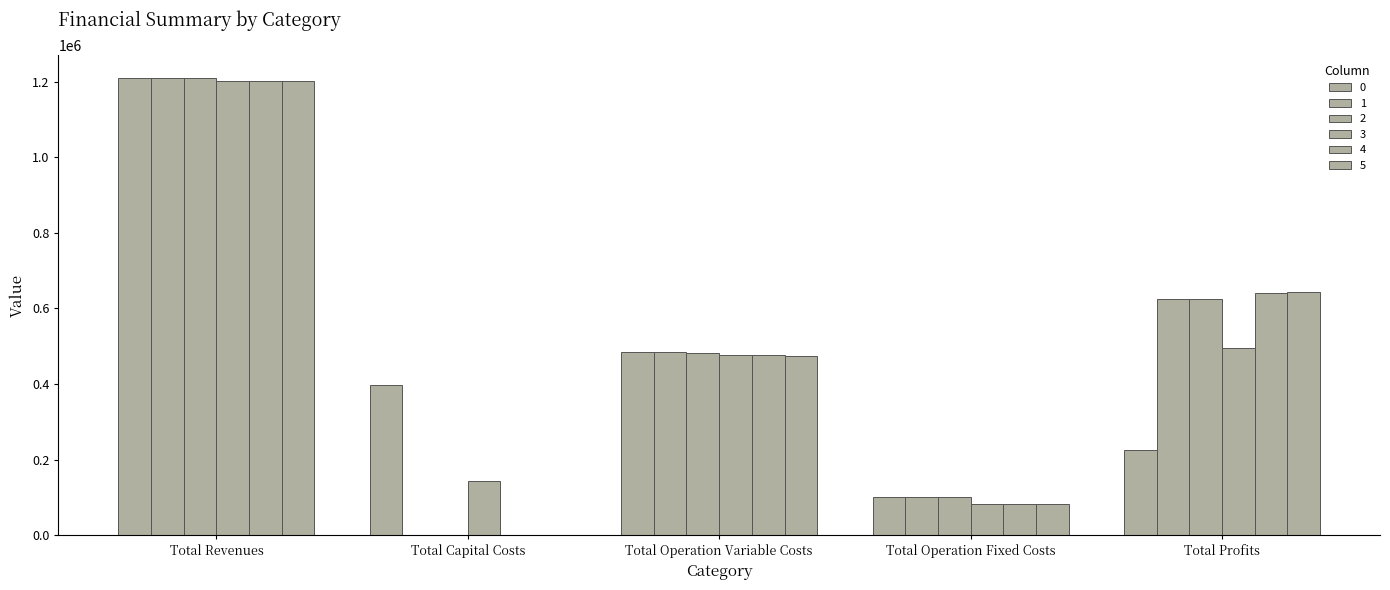

Where is 5 nearest to the value 600768?

Total Profits